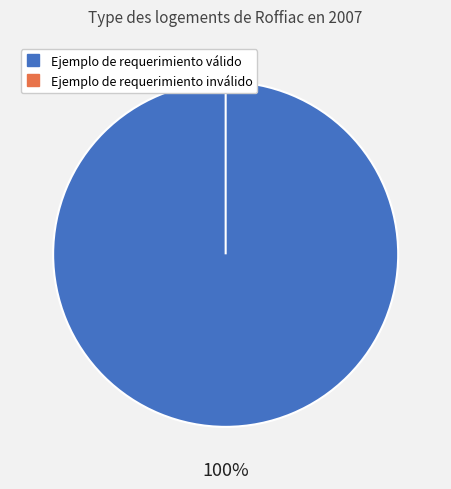

Does Ejemplo de requerimiento inválido represent more than half of the total?

No